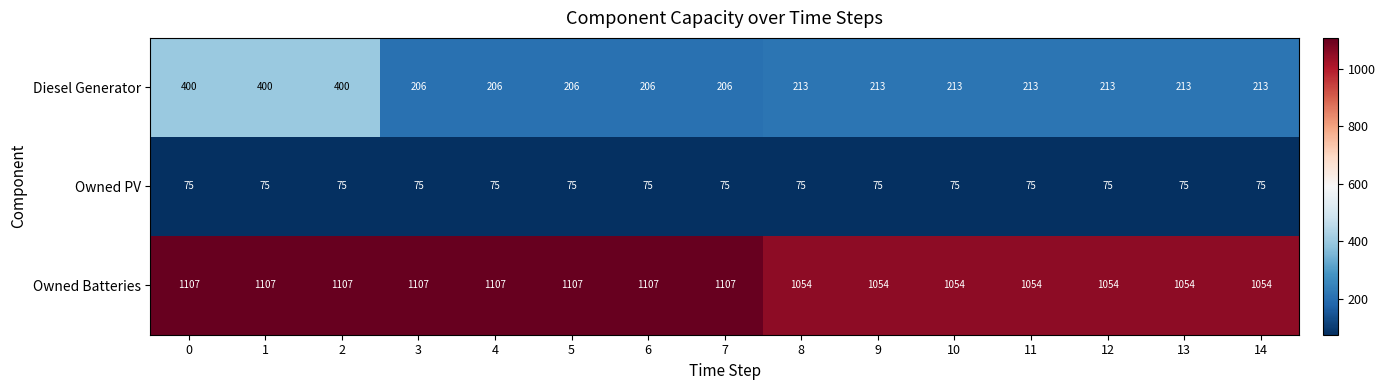

At how many categories does at least one series exceed 513?

15